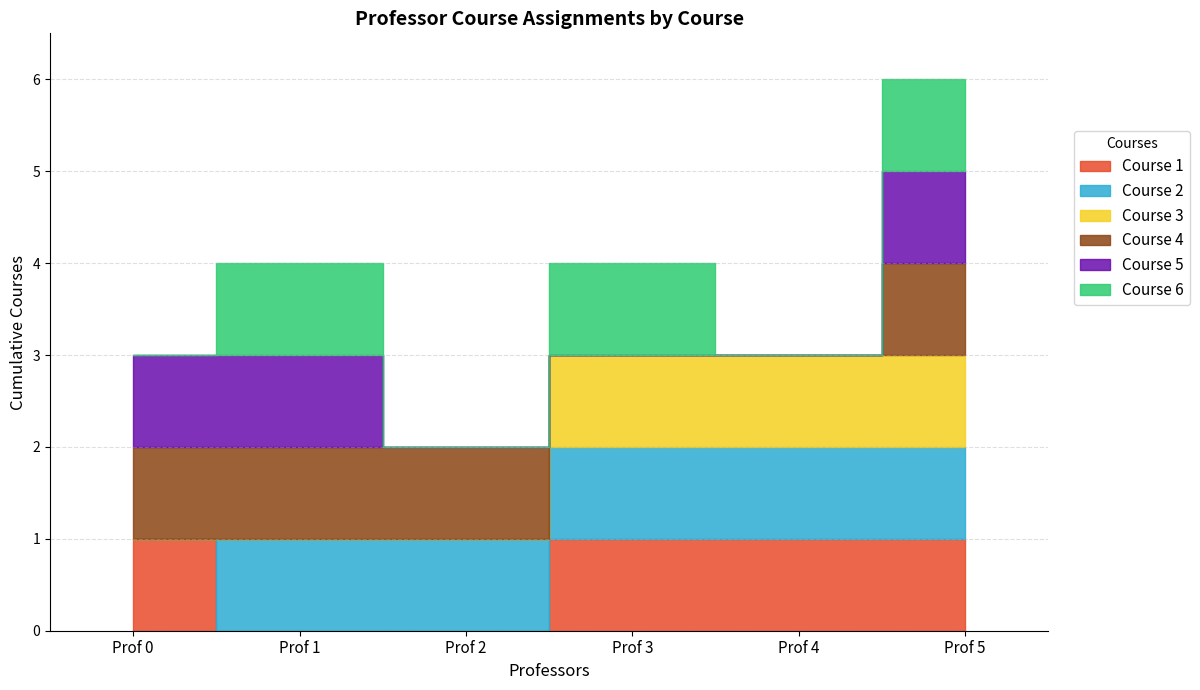

Reading right to left, what are all the values shown in this chart?

Course 1: 1	1	1	0	0	1
Course 2: 1	1	1	1	1	0
Course 3: 1	1	1	0	0	0
Course 4: 1	0	0	1	1	1
Course 5: 1	0	0	0	1	1
Course 6: 1	0	1	0	1	0